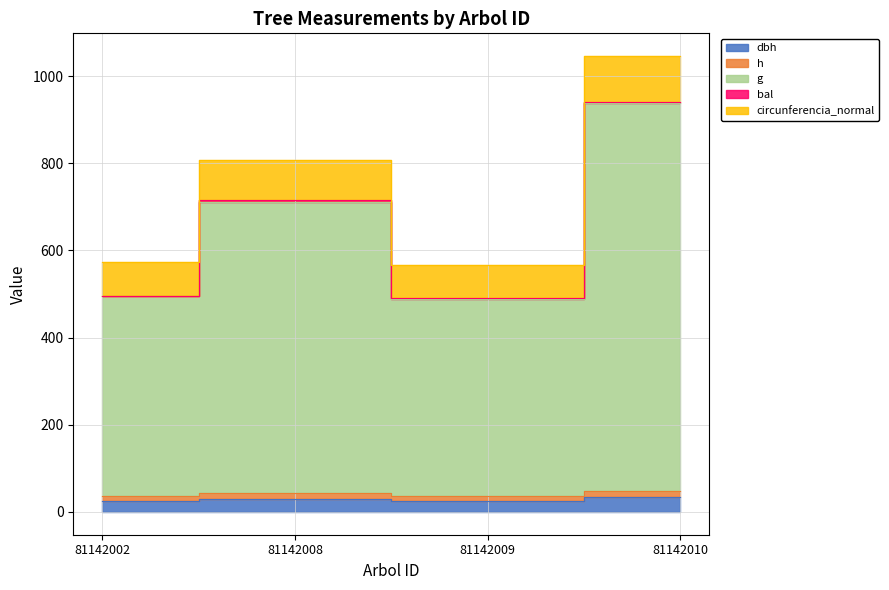

Between 81142009 and 81142002, which is larger?

81142002